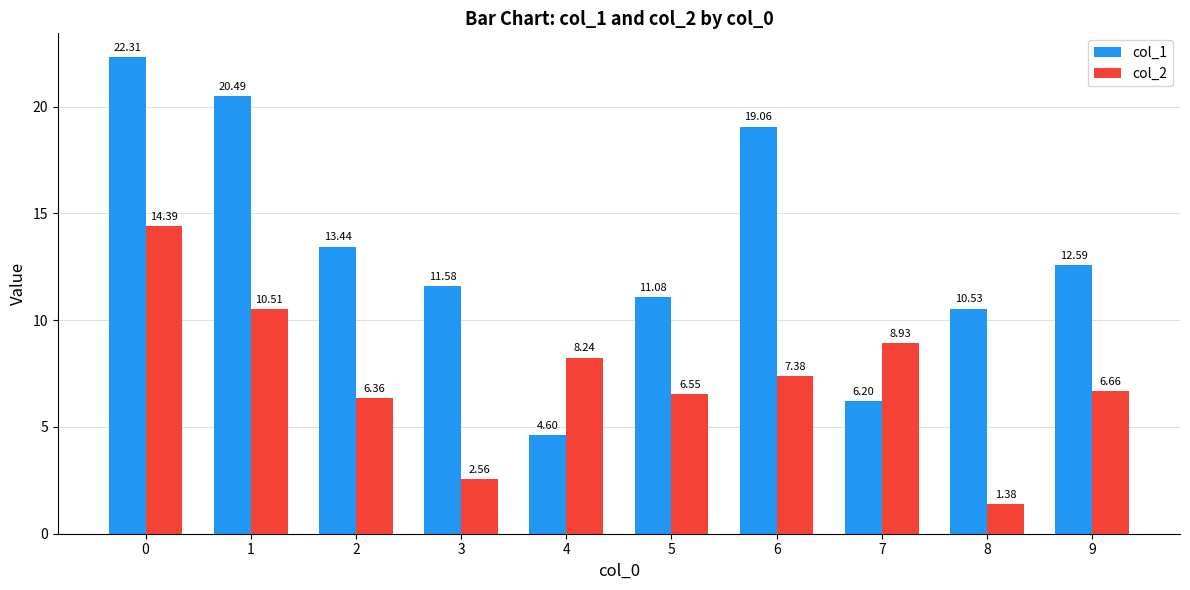

Which series has the largest total across all categories?

col_1